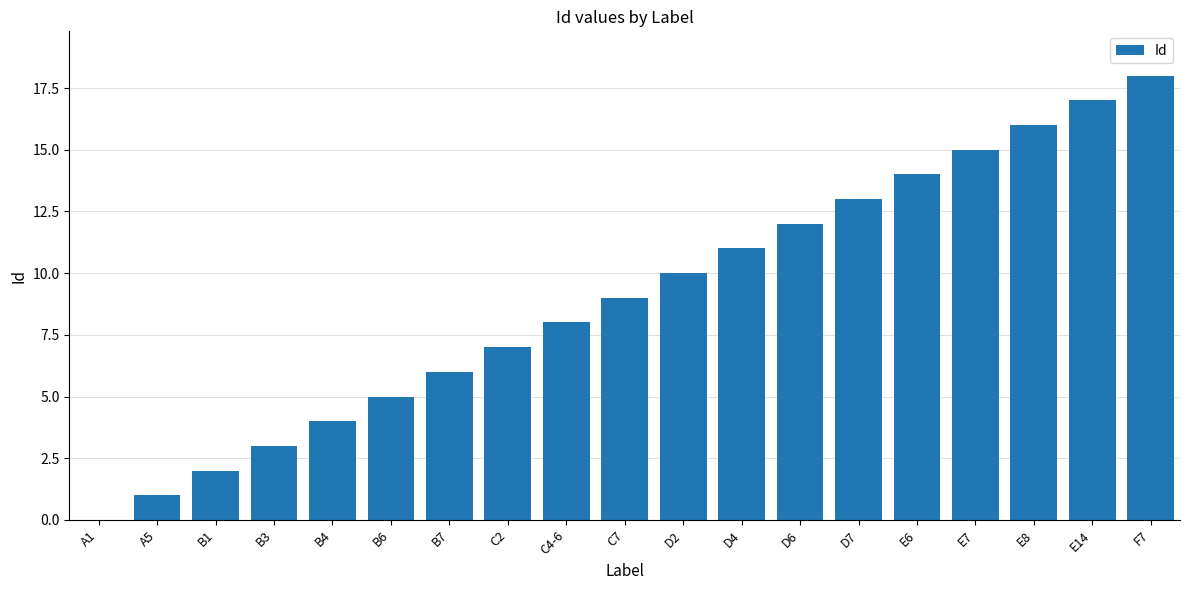

How many values are above zero?

18